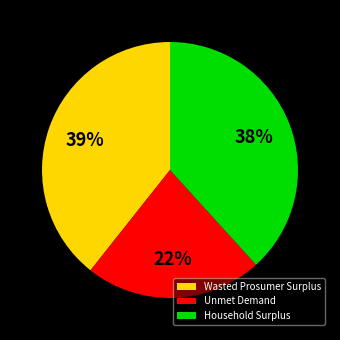

What is the ratio of the value at Wasted Prosumer Surplus to the value at Household Surplus?

1.0